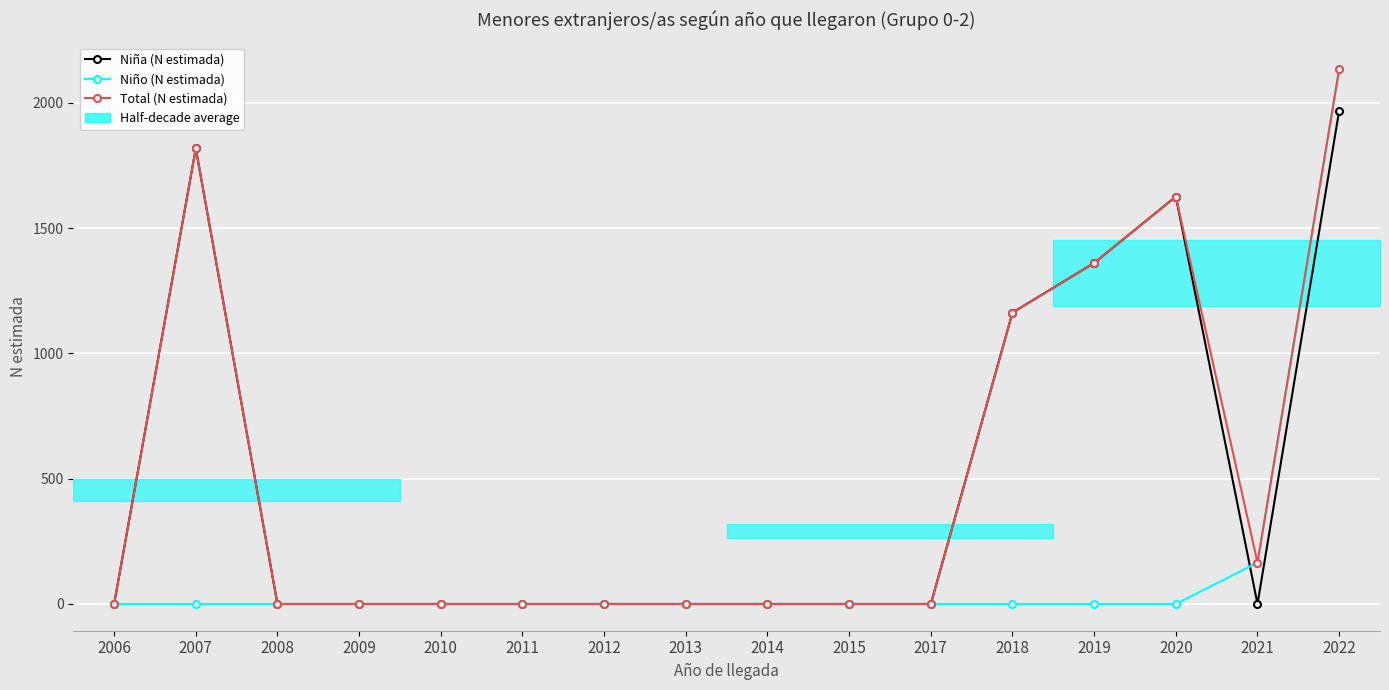

Where is the first local minimum for Niña (N estimada)?

2021